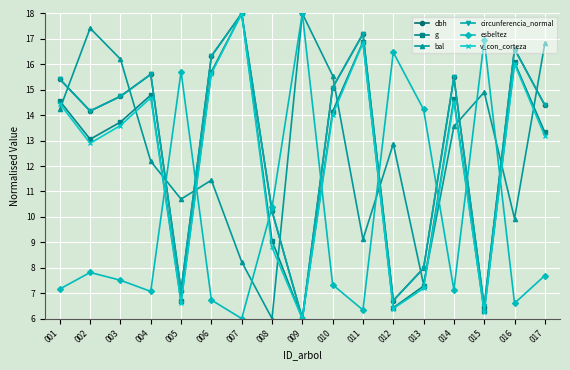

Which series ends up on top after the final intersection of dbh and bal?

bal